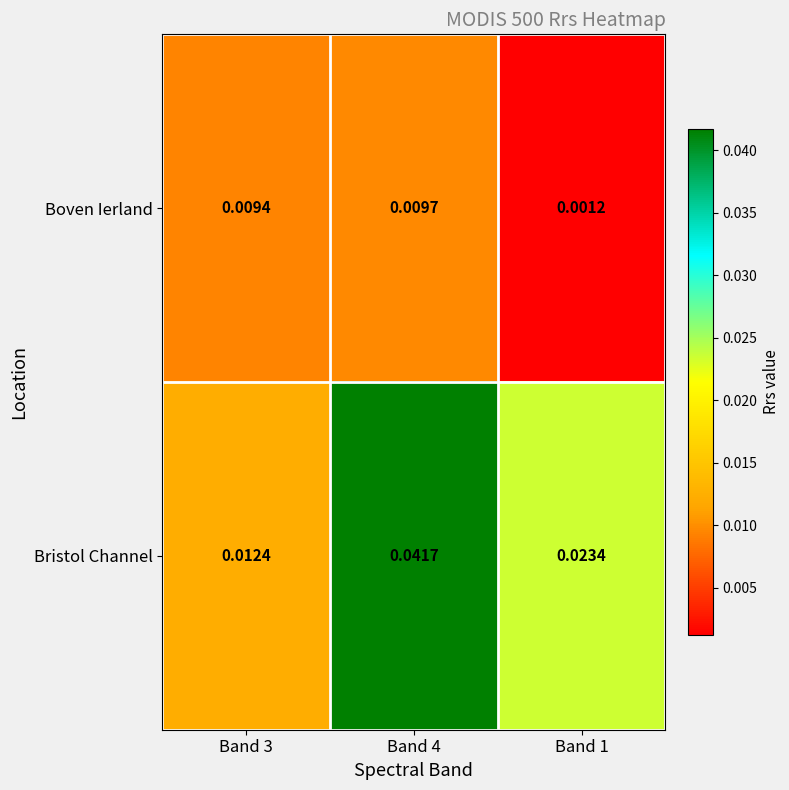

List the series in order of their overall mean, lowest first.

Boven Ierland, Bristol Channel